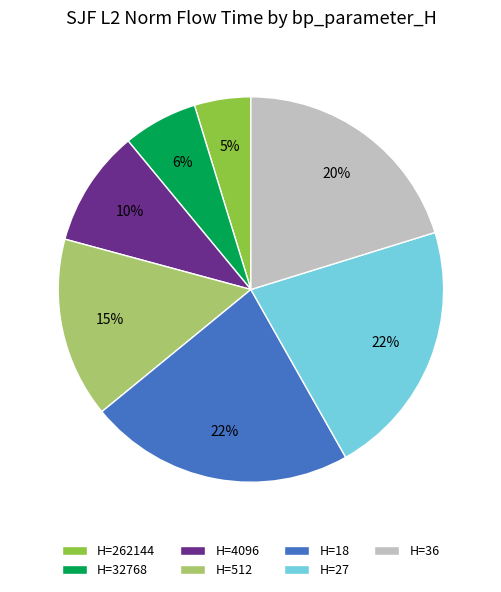

How many segments does this pie chart have?

7